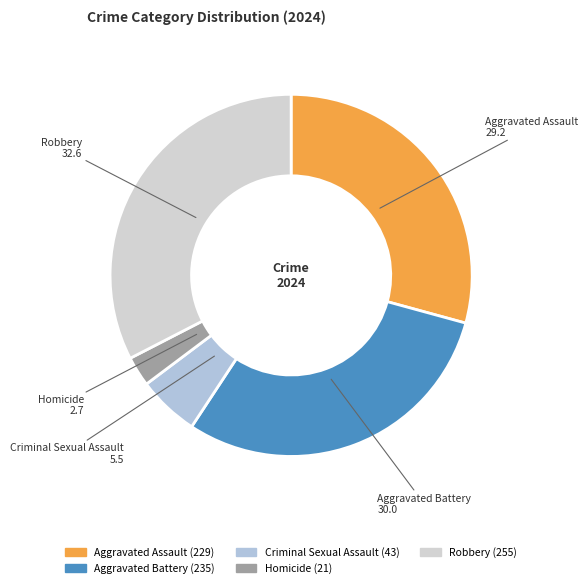

Combined, do Criminal Sexual Assault and Homicide account for over 50%?

No